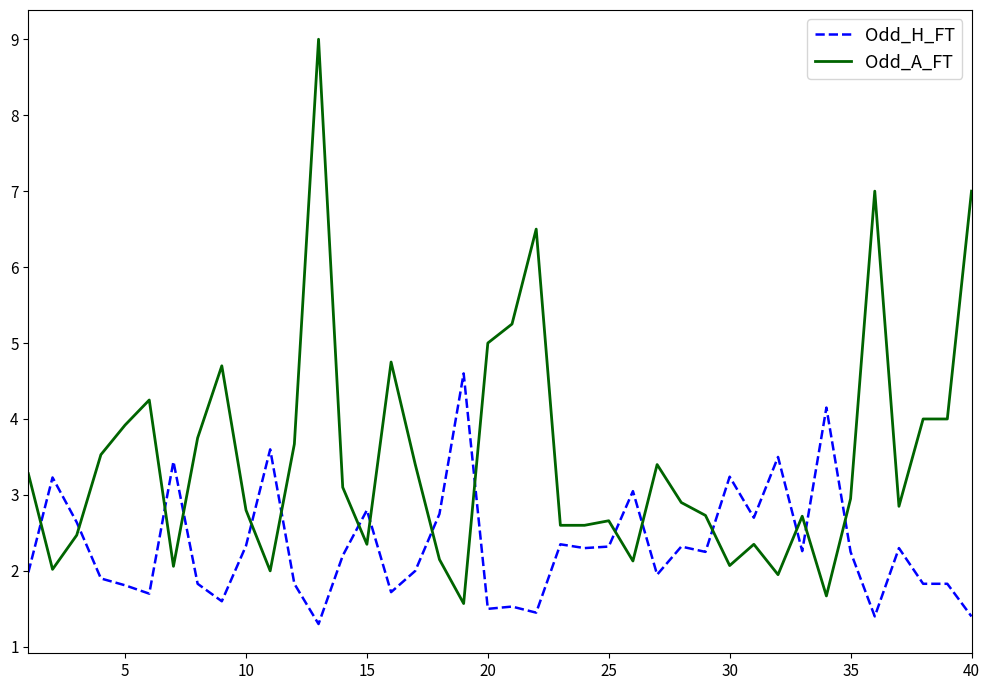

Rank the series by their average value, from highest to lowest.

Odd_A_FT, Odd_H_FT